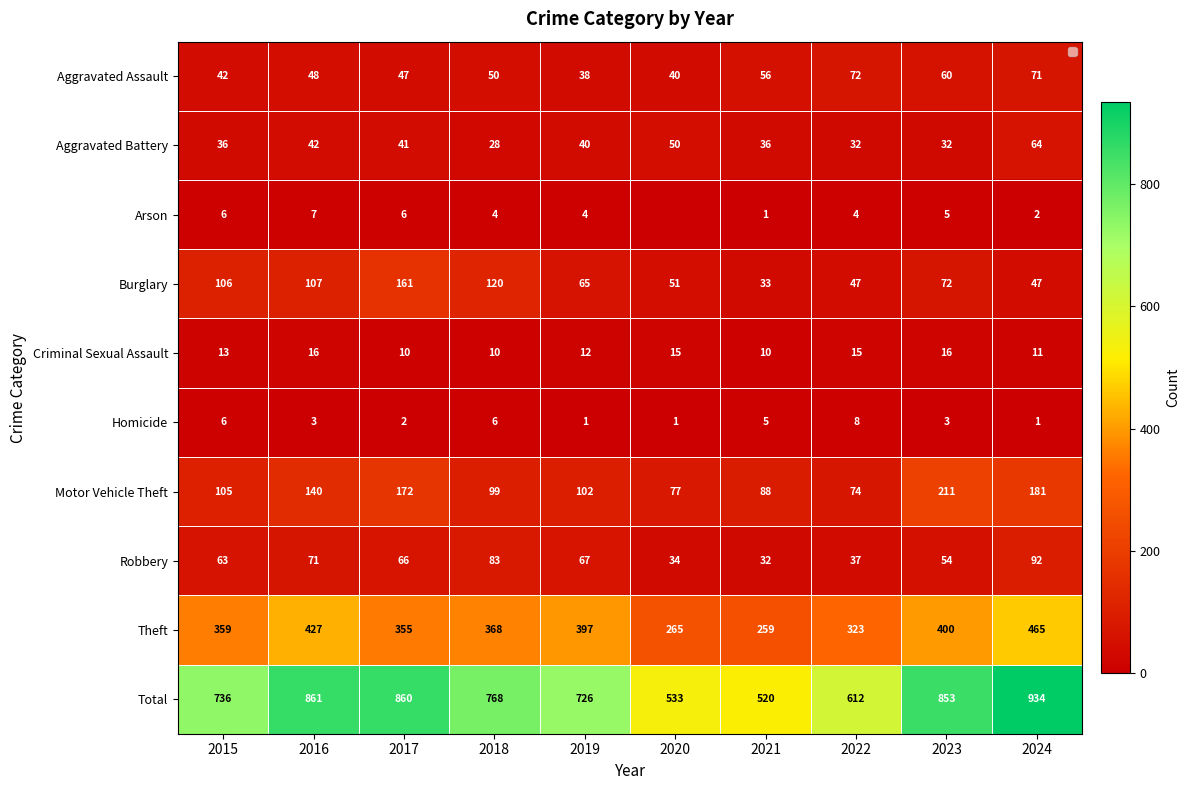

Which series has the widest spread of values?

Total